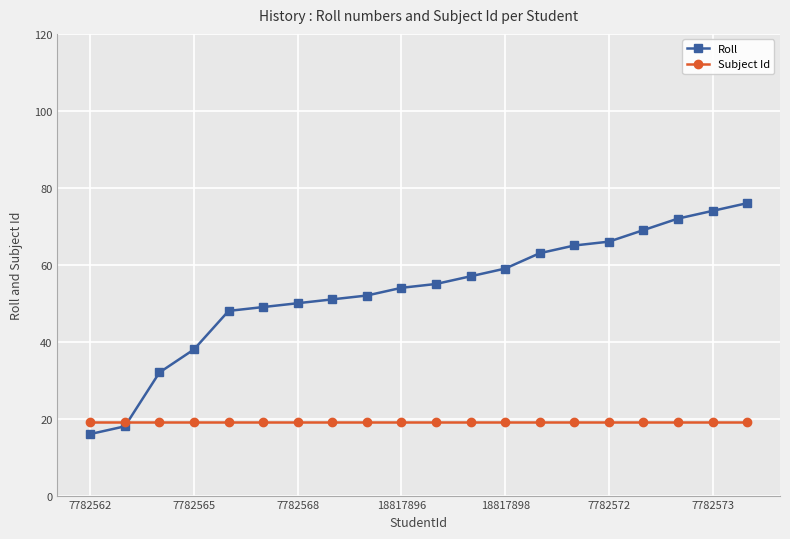

What are all the series names shown in the legend?

Roll, Subject Id